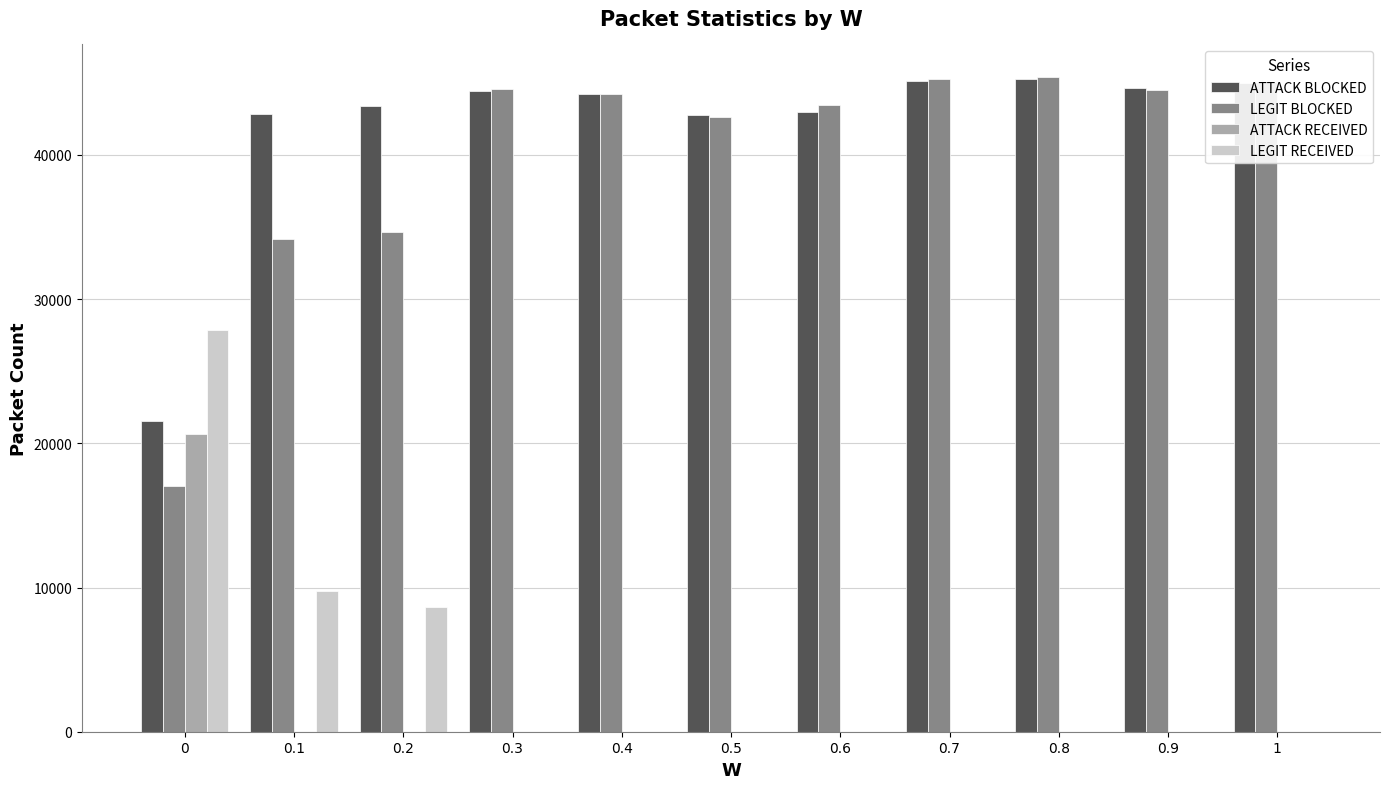

What is the sum of all ATTACK RECEIVED values?

20647.5